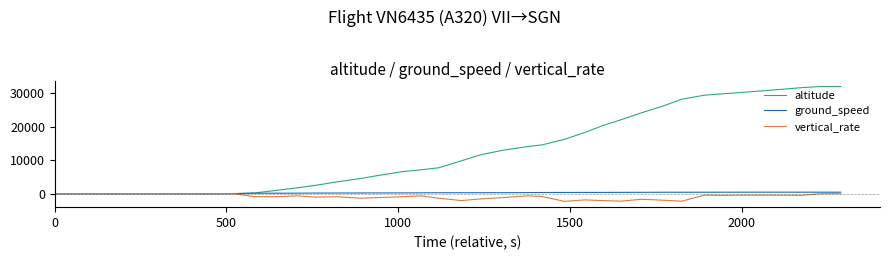

What is the highest value of the altitude series?

32000